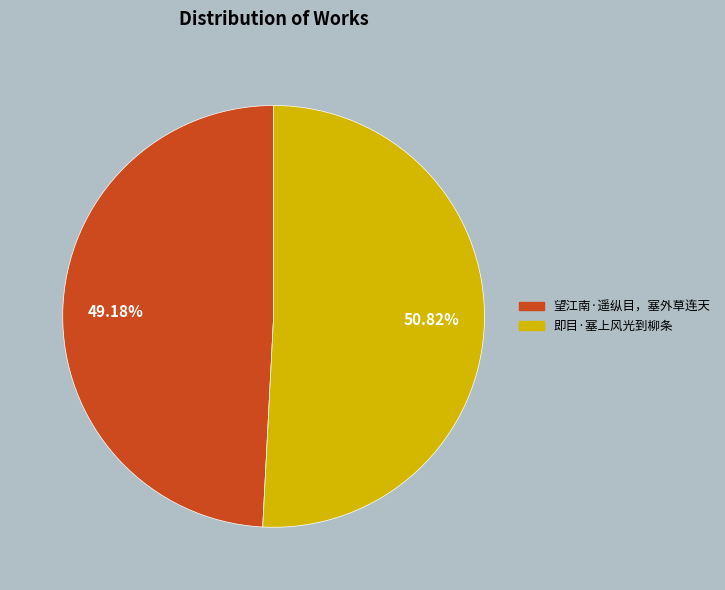

To the nearest percent, what is the difference between the 望江南·遥纵目，塞外草连天 and 即目·塞上风光到柳条 slice percentages?

2%